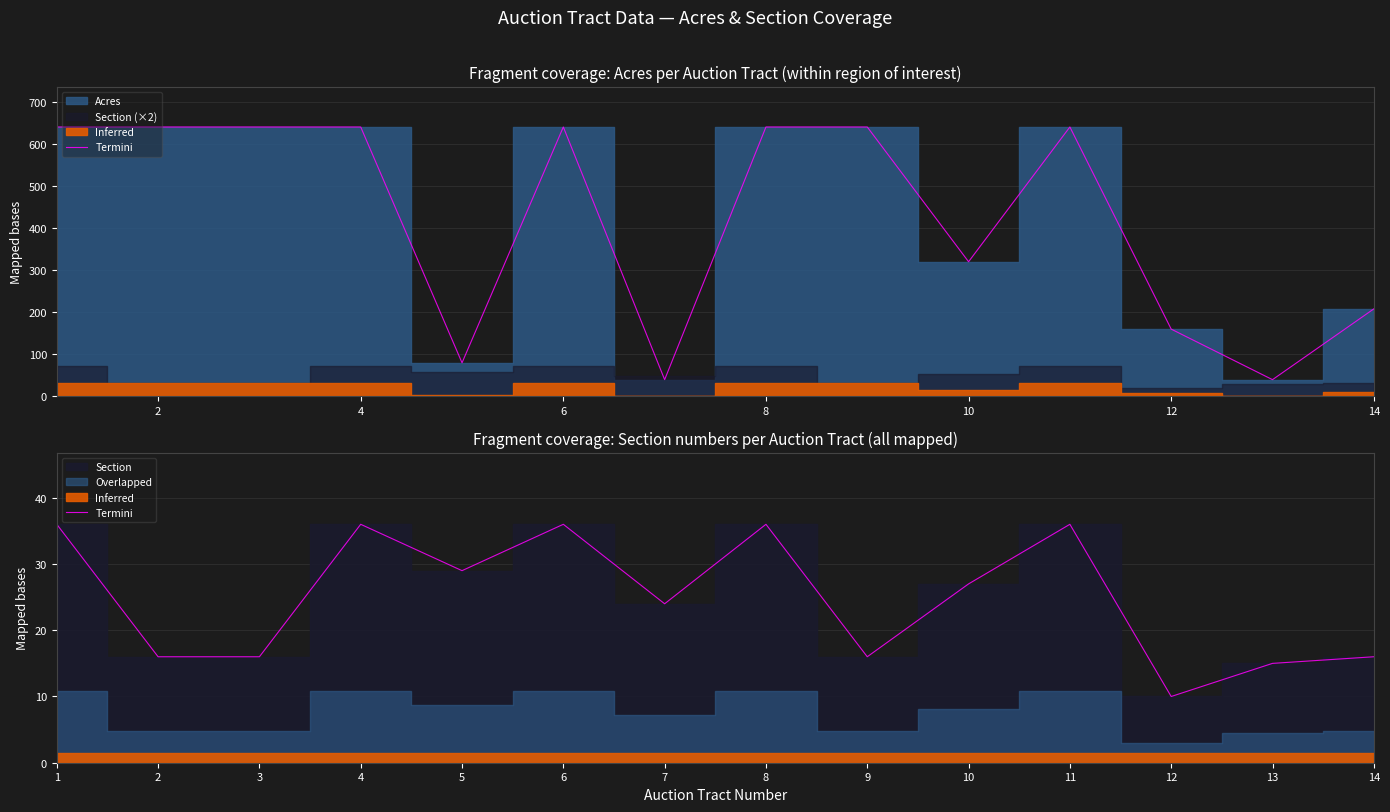

What is the average value?

25